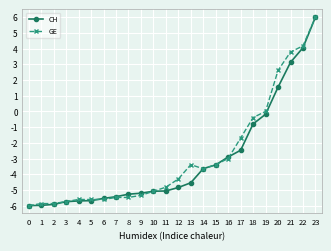

What is the sum of the GE values at 19 and 1?

-5.9